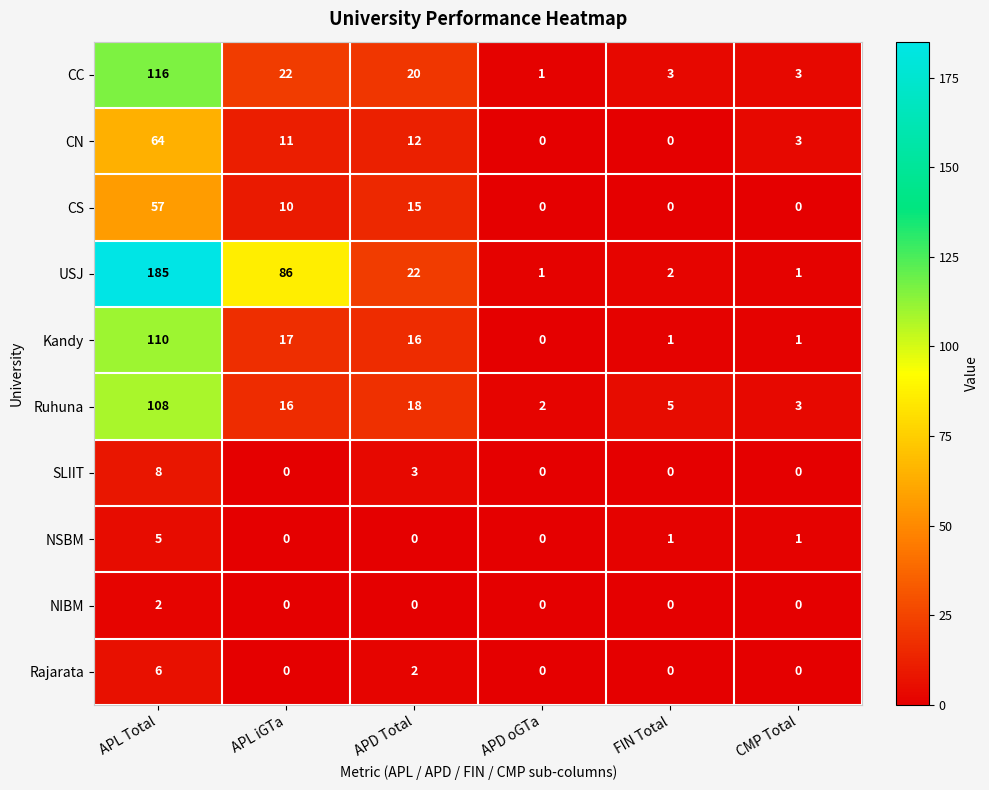

Rank the series by their maximum value, from highest to lowest.

USJ, CC, Kandy, Ruhuna, CN, CS, SLIIT, Rajarata, NSBM, NIBM